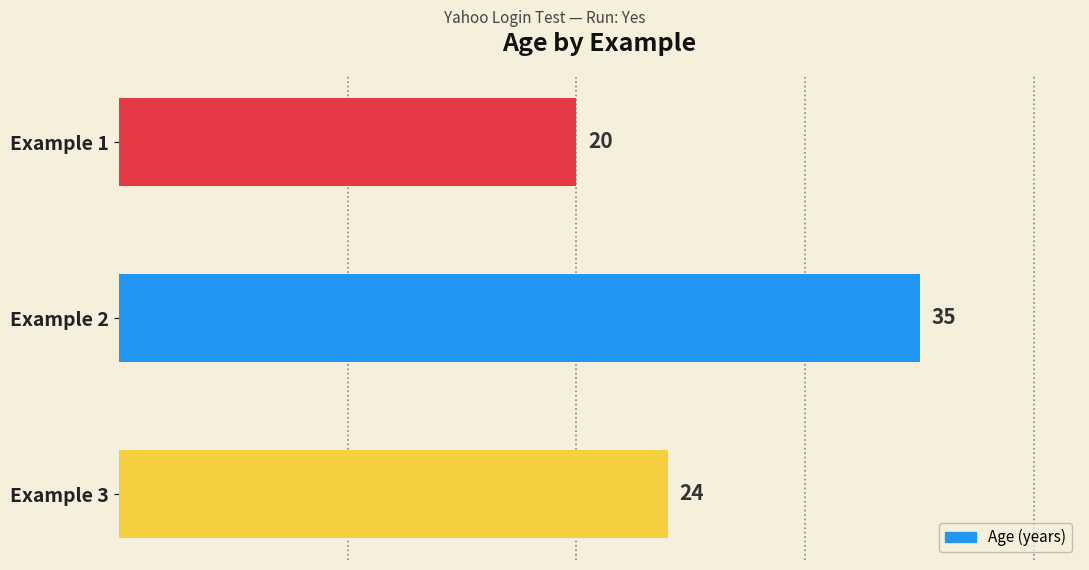

What is the ratio of the value at Example 3 to the value at Example 1?

1.2